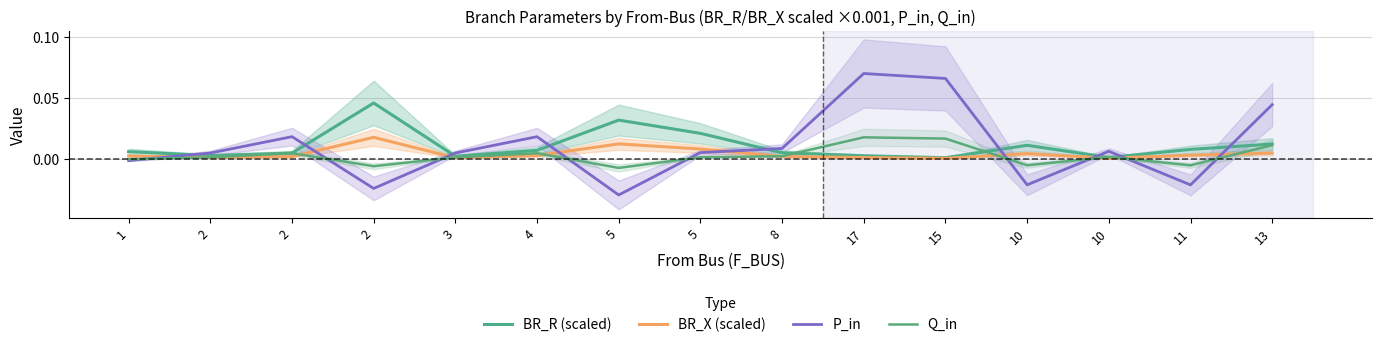

How many data points in P_in are less than 0?

5